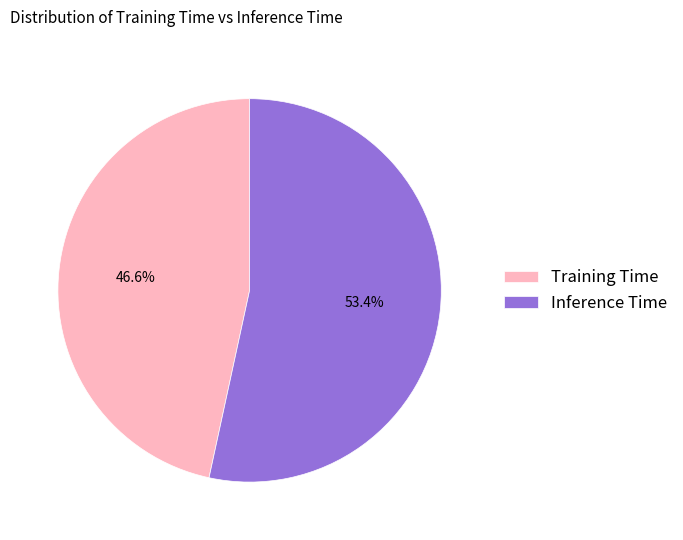

Is it true that Inference Time is 61% of the pie?

False